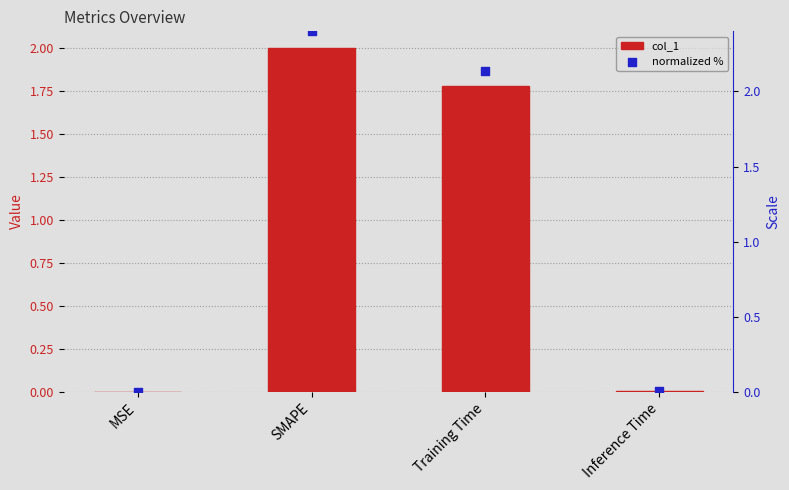

Which series contains the highest Y value?

normalized %